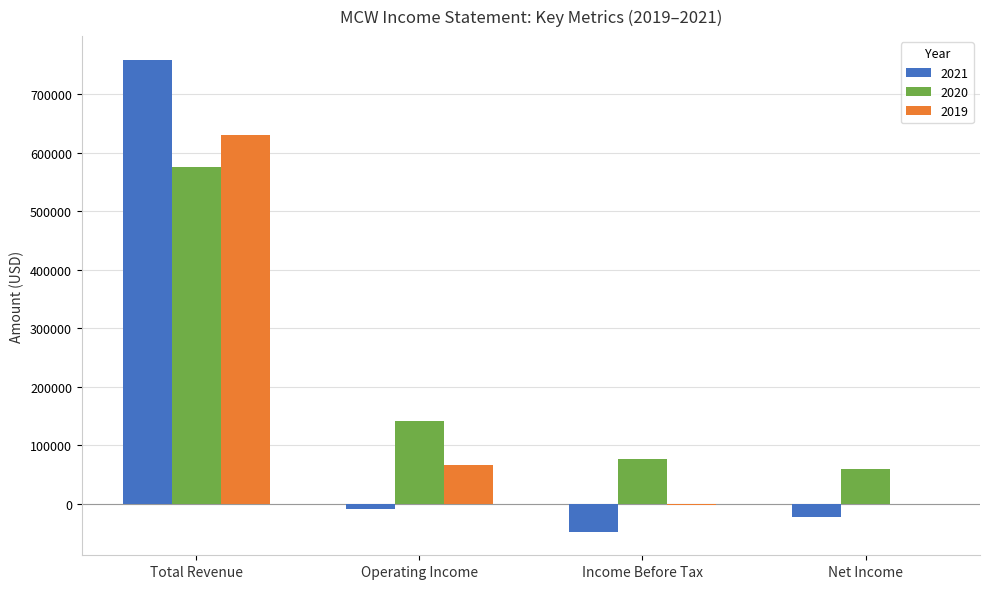

Is the value of 2019 at Income Before Tax greater than the value of 2020 at Net Income?

No